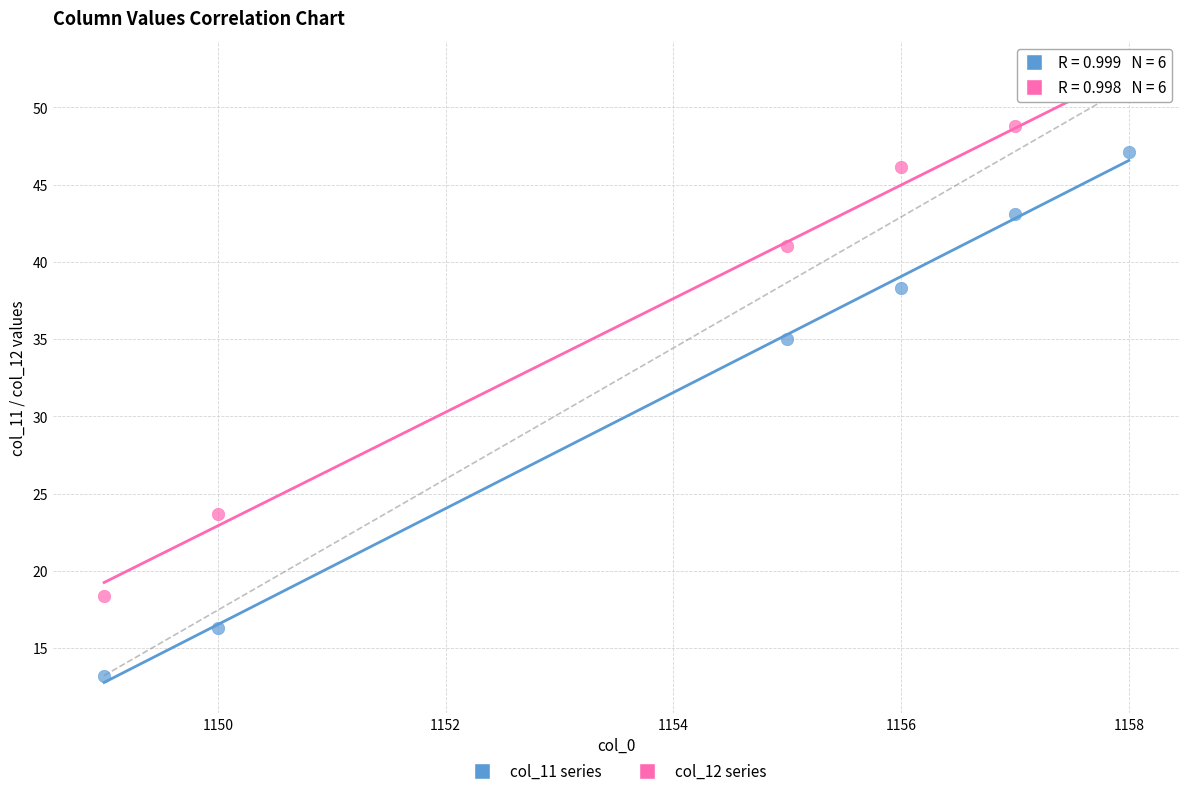

What is the X range (max minus min) for the scatter plot?

9.0